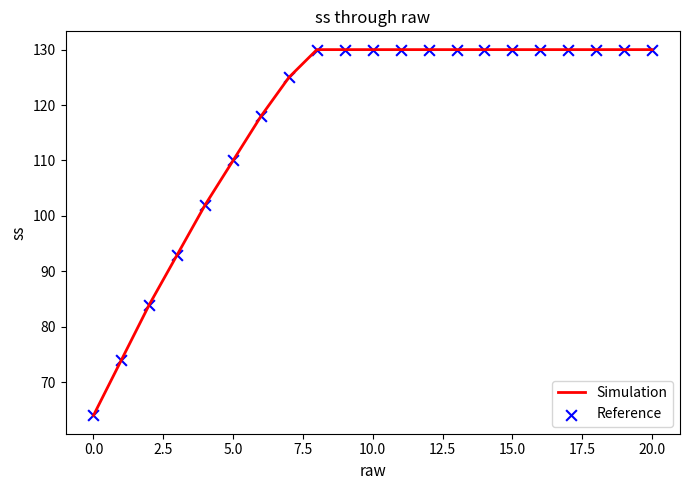

What is the difference between the maximum and minimum values?

66